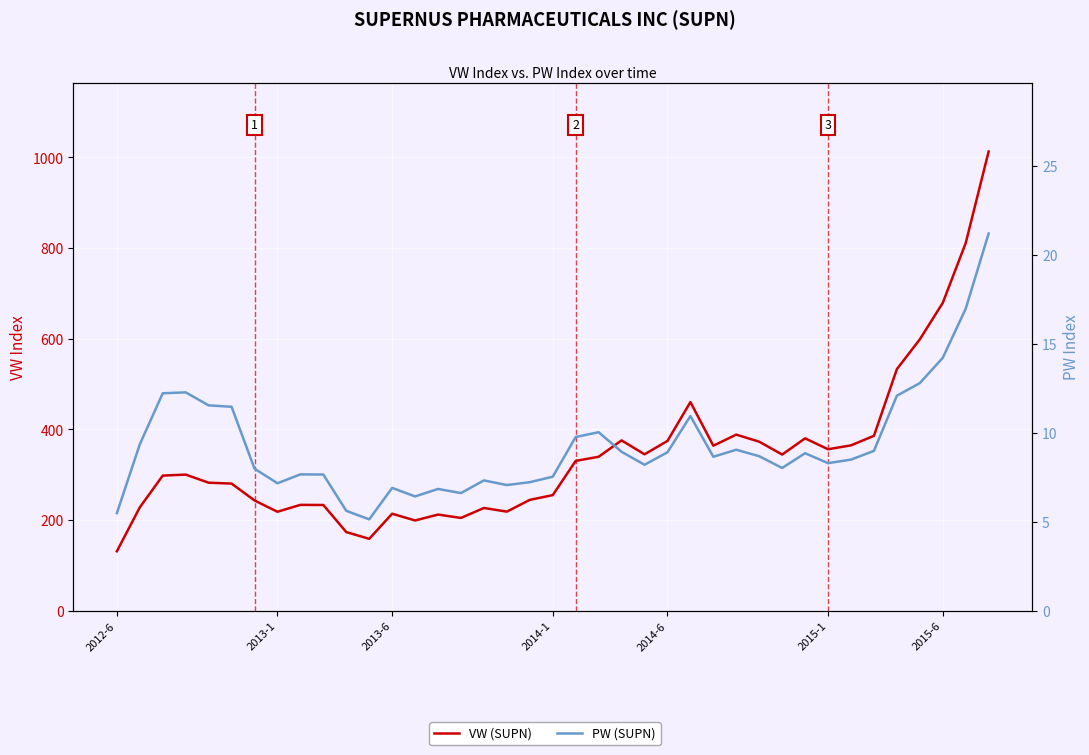

Reading left to right, transcribe all the data shown in this chart.

VW (SUPN): 131.3	228.2	298.2	300.4	282.6	280.6	243.4	218.4	233.7	233.4	173.6	158.8	214.1	199.2	212.2	204.8	226.8	218.7	244.7	255.2	330.6	339.8	375.9	345.2	374.6	460.4	364.1	388.6	373.0	344.7	380.4	356.3	364.9	385.9	533.0	598.8	679.2	811.0	1013.1
PW (SUPN): 5.5	9.4	12.2	12.3	11.6	11.5	8.0	7.2	7.7	7.7	5.6	5.1	6.9	6.4	6.8	6.6	7.3	7.1	7.2	7.5	9.8	10.0	8.9	8.2	8.9	10.9	8.7	9.1	8.7	8.0	8.9	8.3	8.5	9.0	12.1	12.8	14.2	17.0	21.2